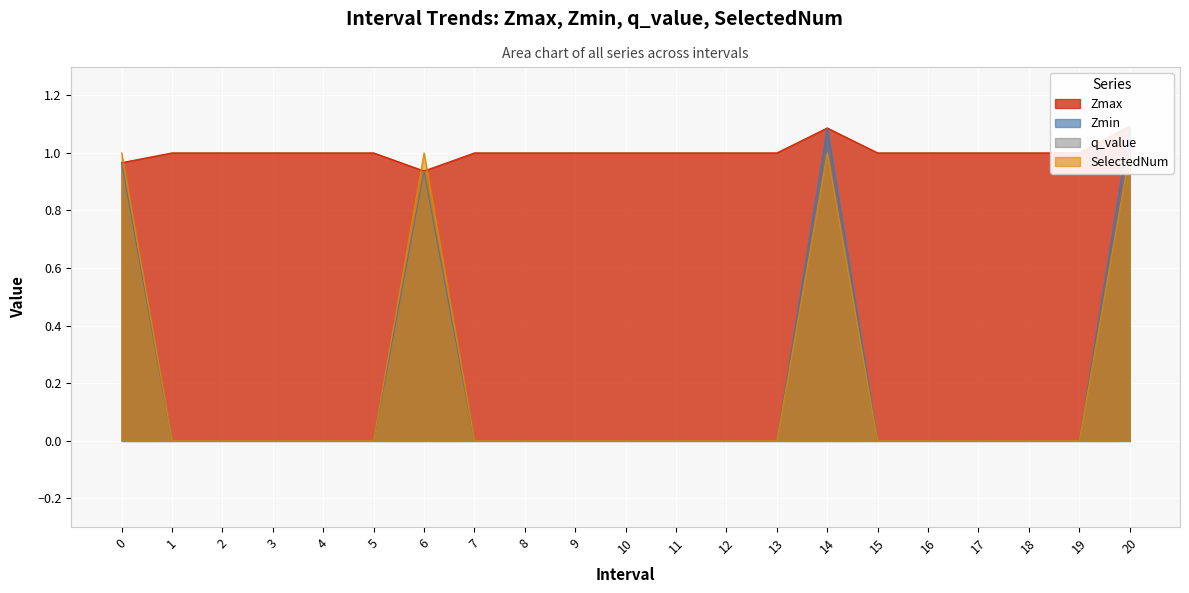

At how many categories does at least one series exceed 1?

2